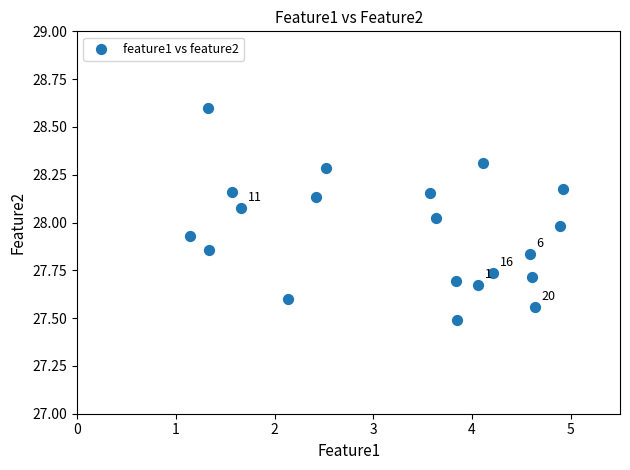

What is the range of Y values (max minus min)?

1.1